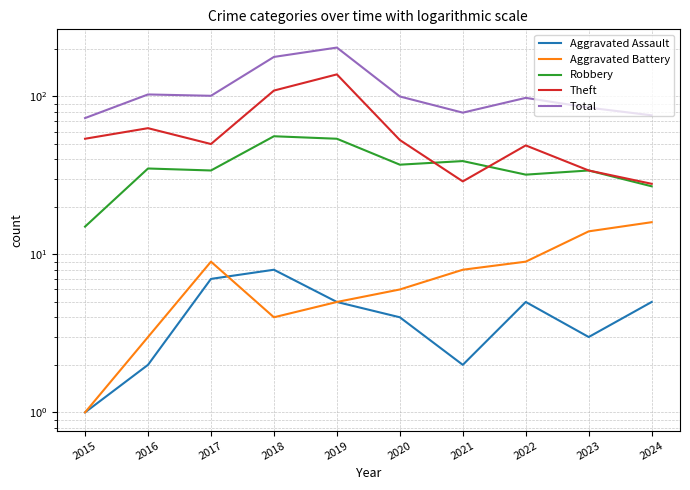

How many interior local peaks does the Aggravated Battery series have?

1